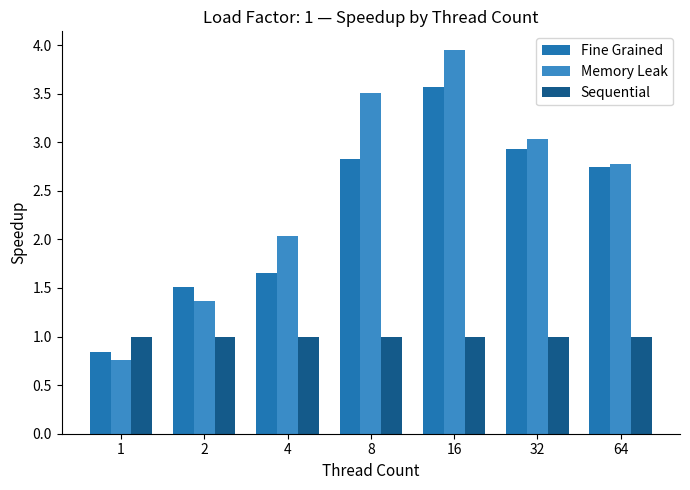

Count the number of data series in this chart.

3